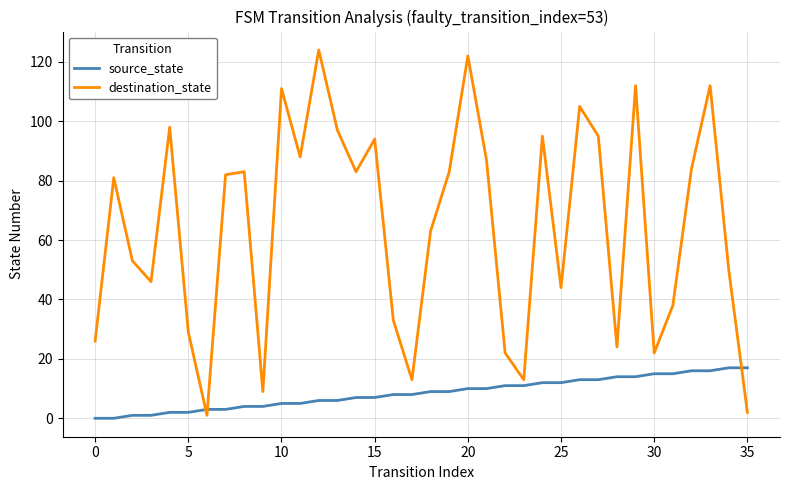

What is the difference between the maximum and minimum values in the source_state series?

17